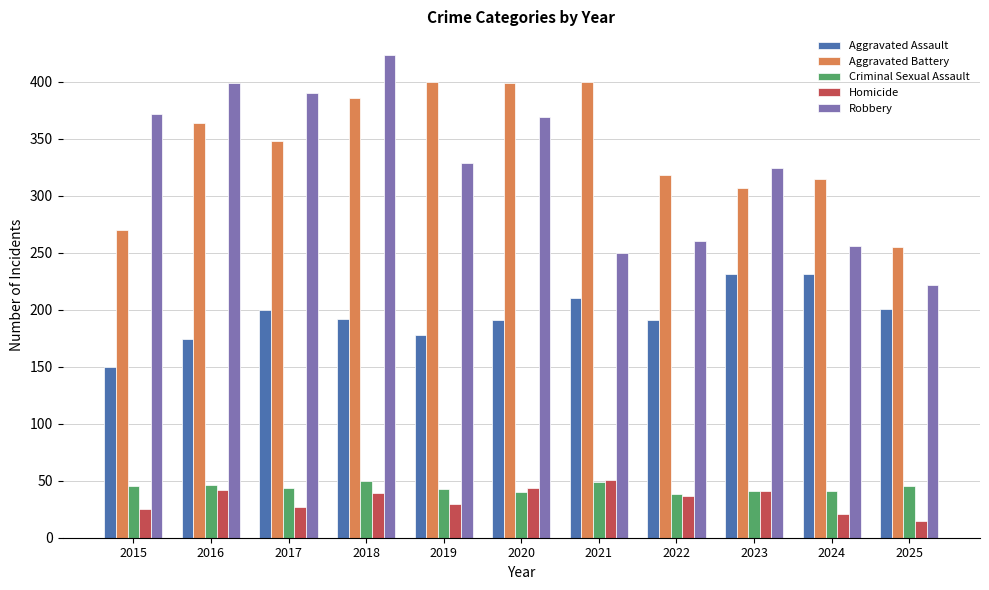

Which series has the widest spread of values?

Robbery